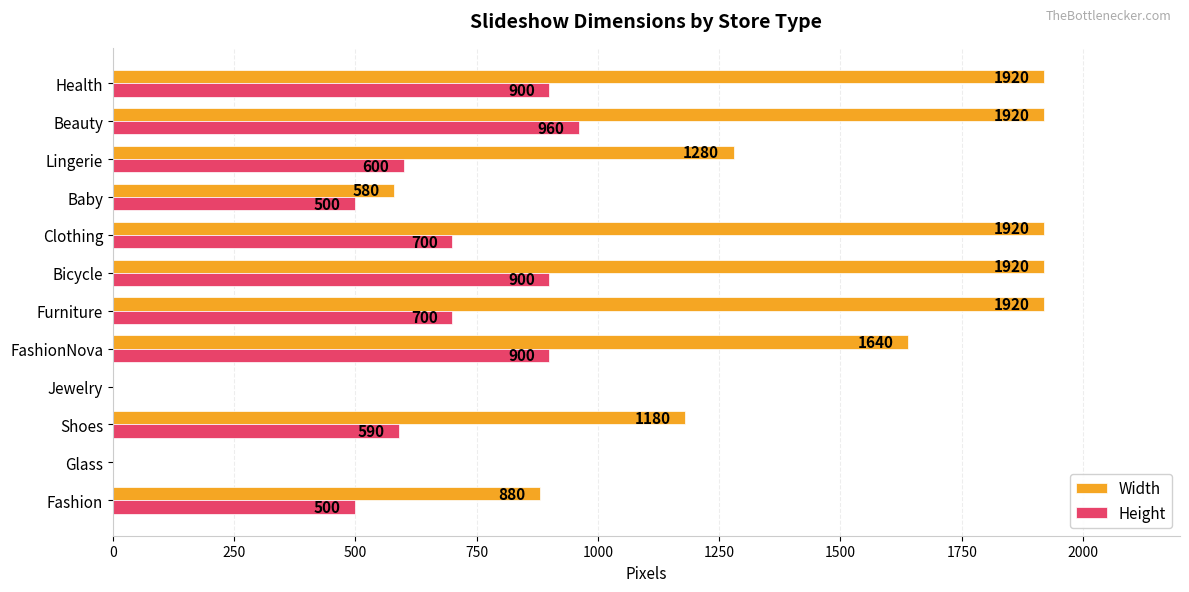

What are all the series names shown in the legend?

Width, Height